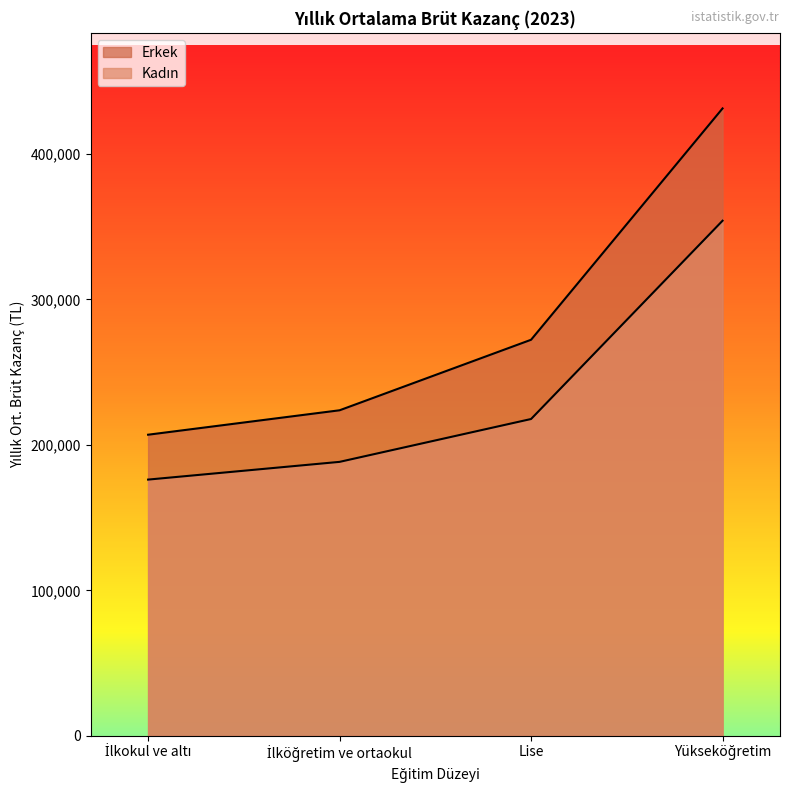

True or false: Kadın has a value of 176132 at İlkokul ve altı.

True